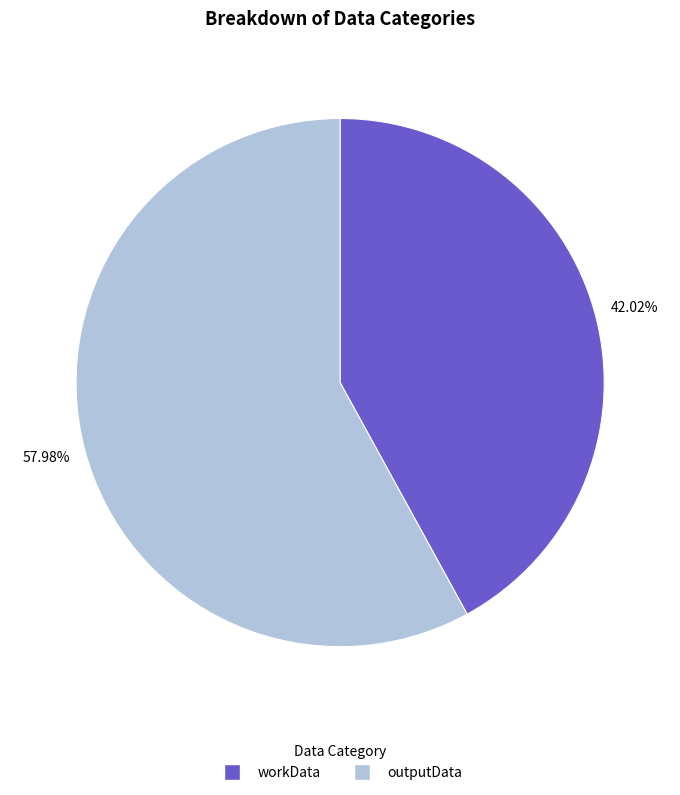

The outputData slice represents 64% of the pie. True or false?

False